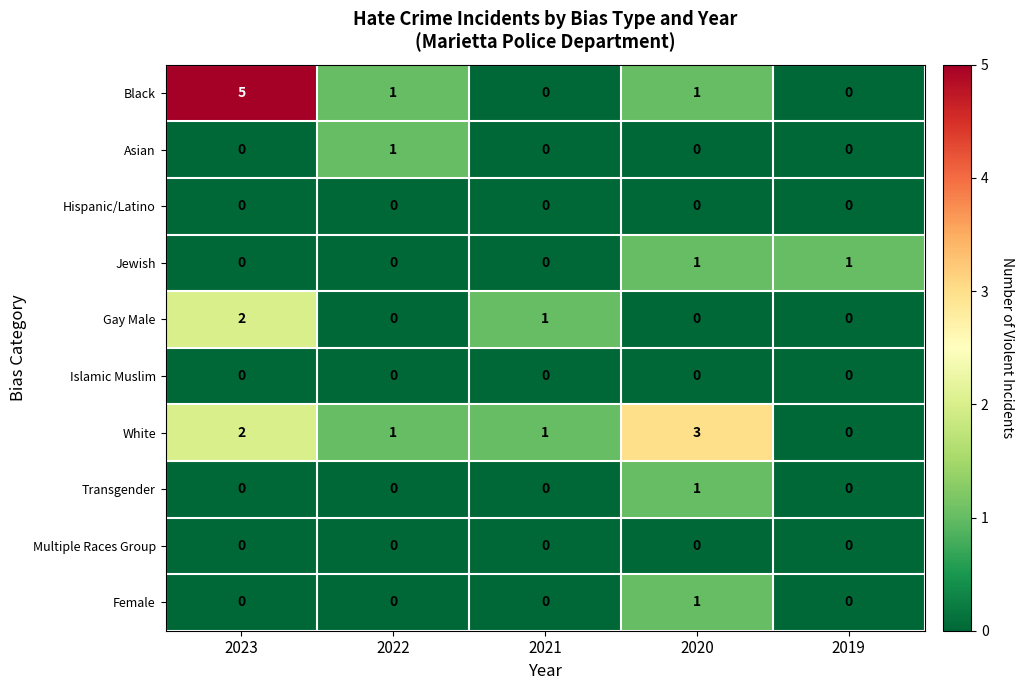

At which category is the sum across all series the highest?

2023